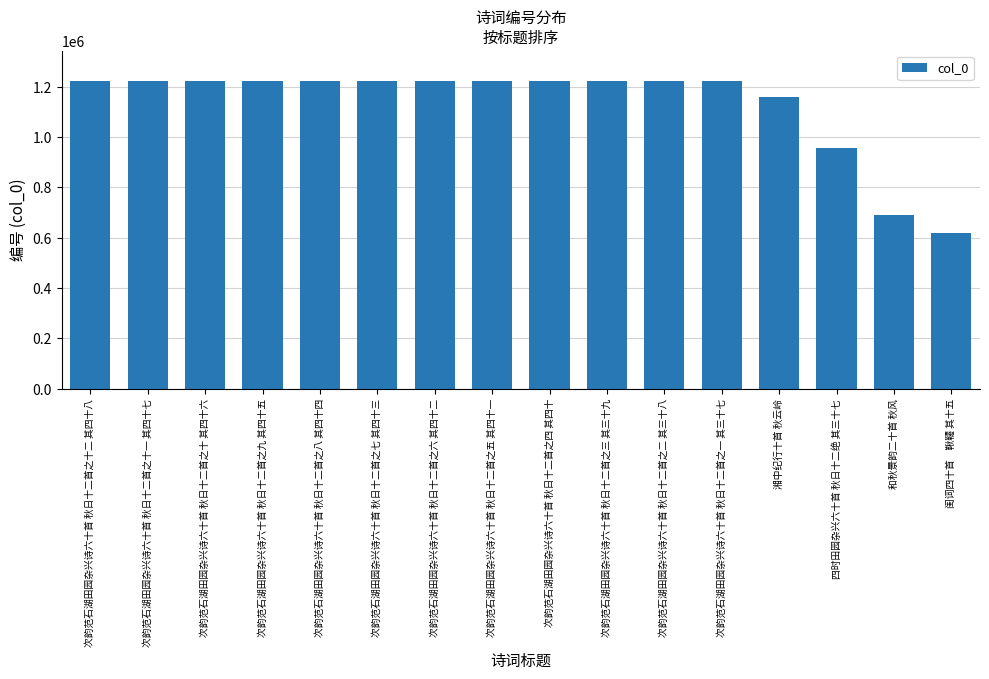

What is the greatest value displayed?

1221347